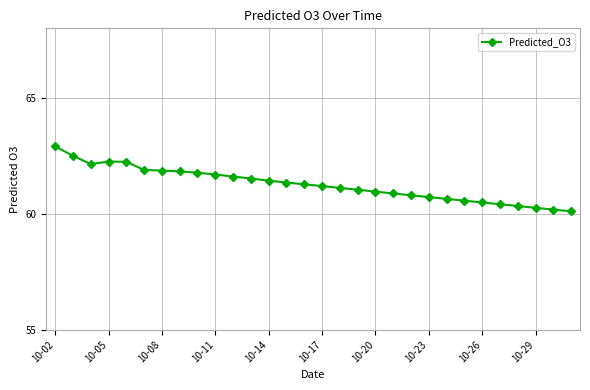

What is the value of the 17th point from the left?

61.1